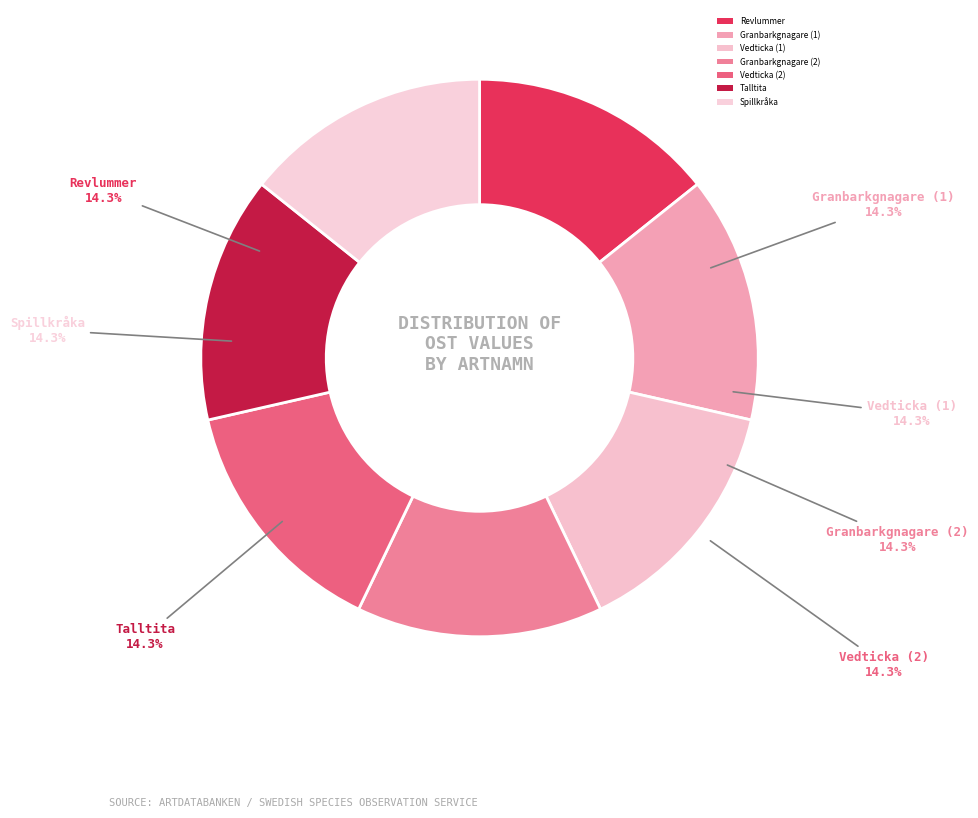

How many segments does this pie chart have?

7